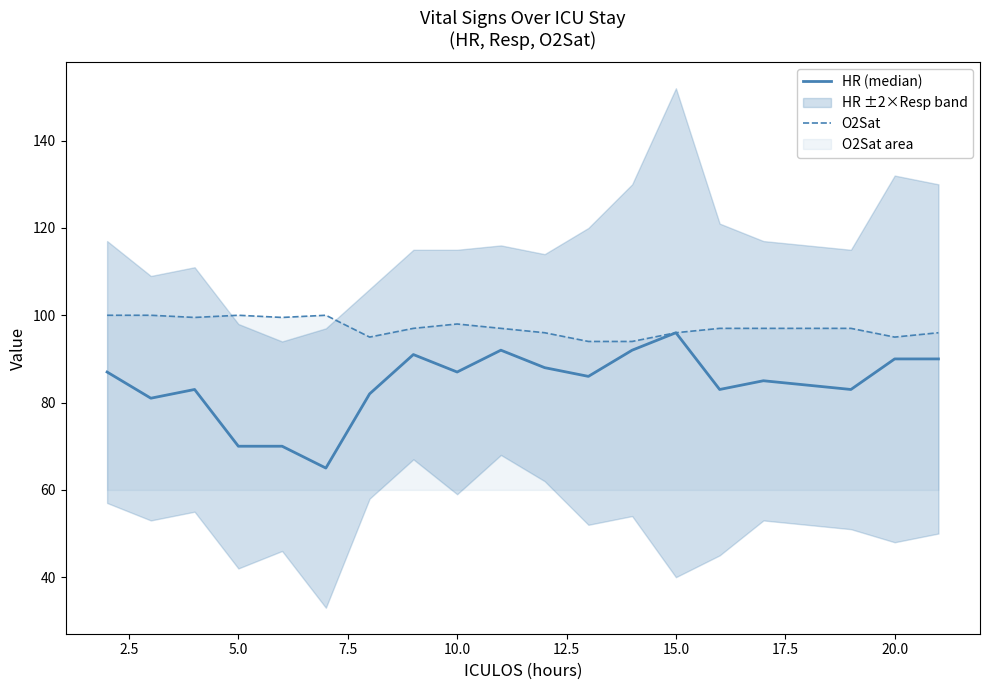

Is it true that O2Sat equals 163.9 at 20.0?

False